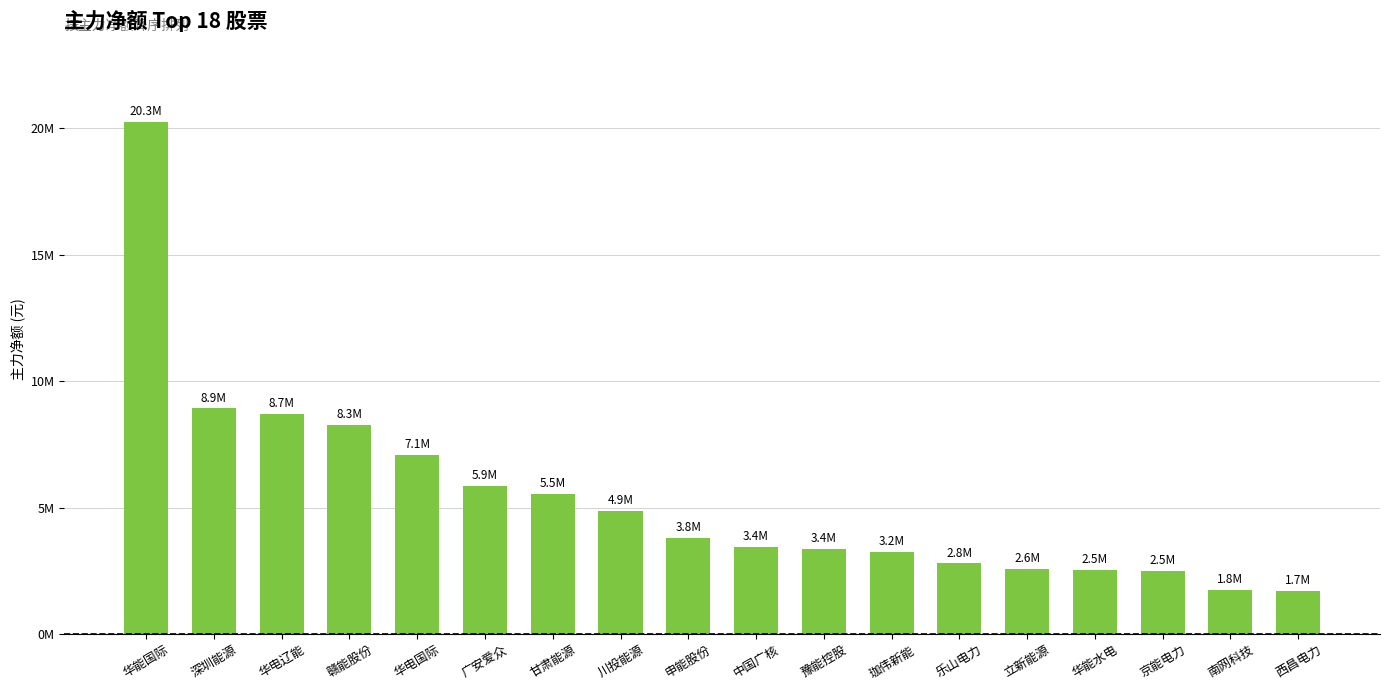

What value does the data have at 申能股份?

3.8